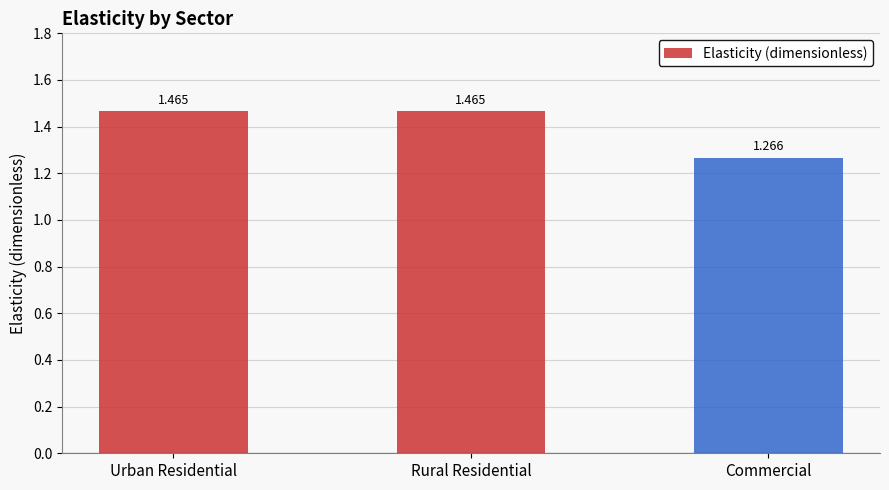

Which has a higher value, Rural Residential or Commercial?

Rural Residential